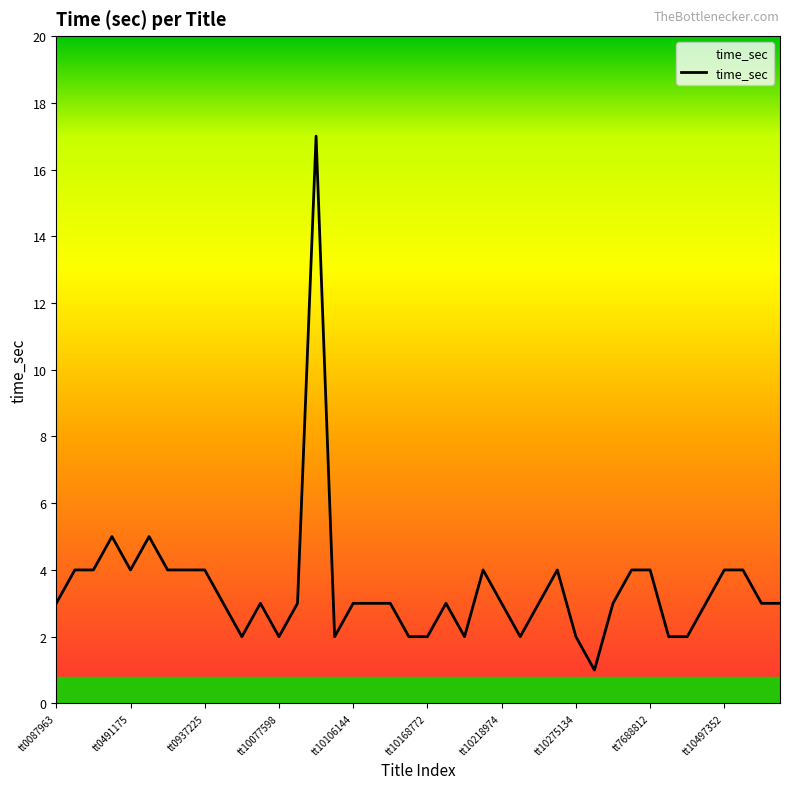

What is the greatest value displayed?

17